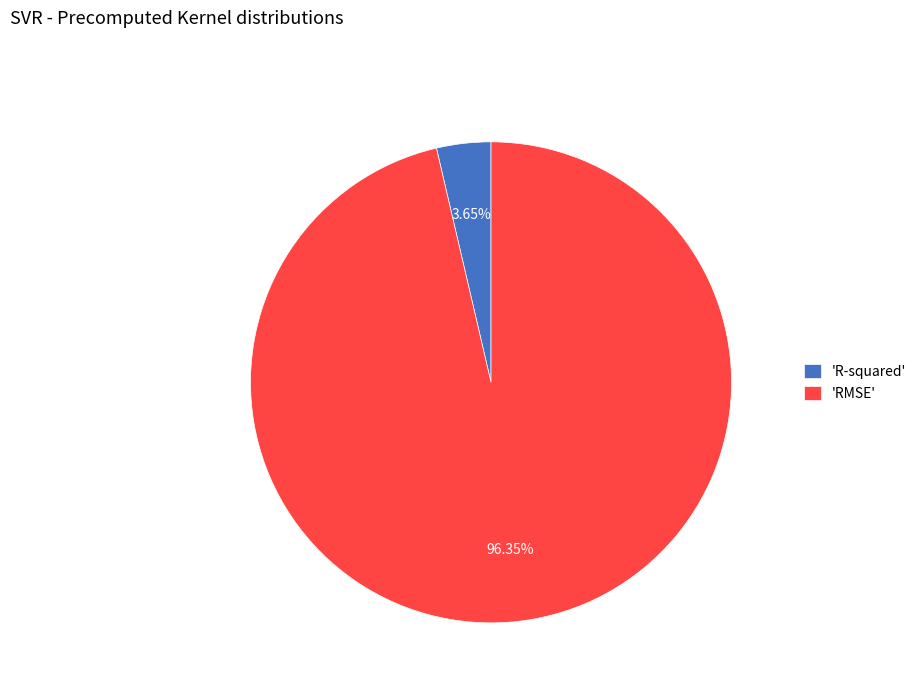

How many segments does this pie chart have?

2